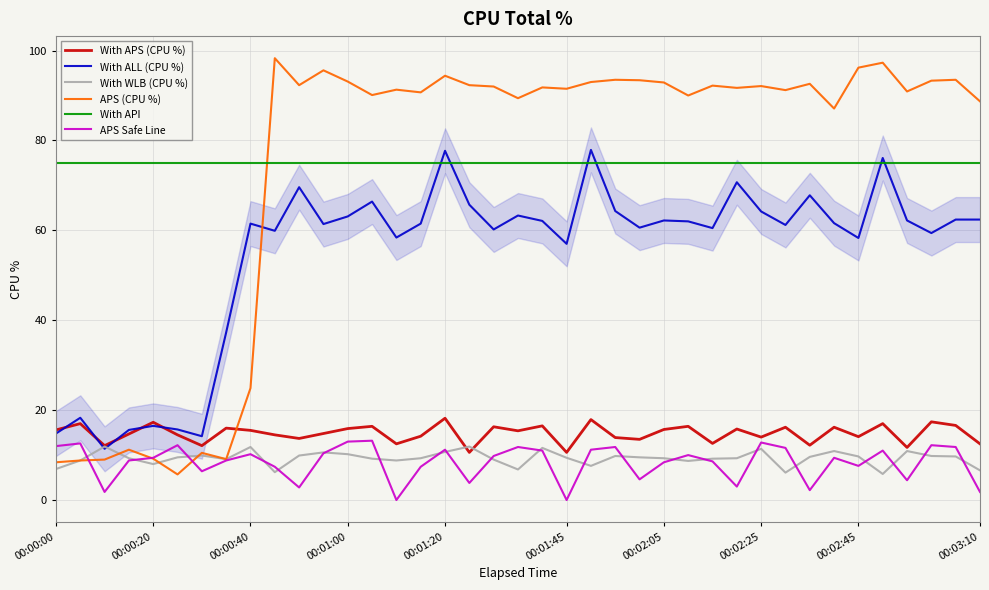

Does the chart have visible grid lines?

Yes